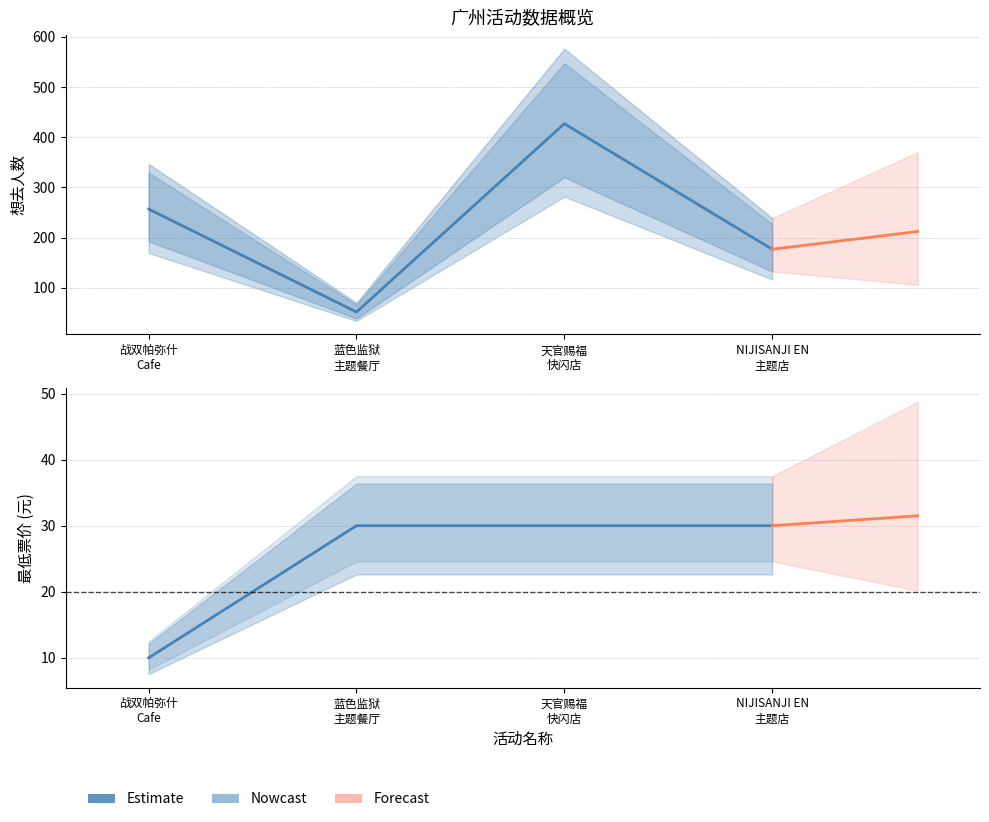

True or false: 想去人数 has more than 1 points higher than both neighbors.

False